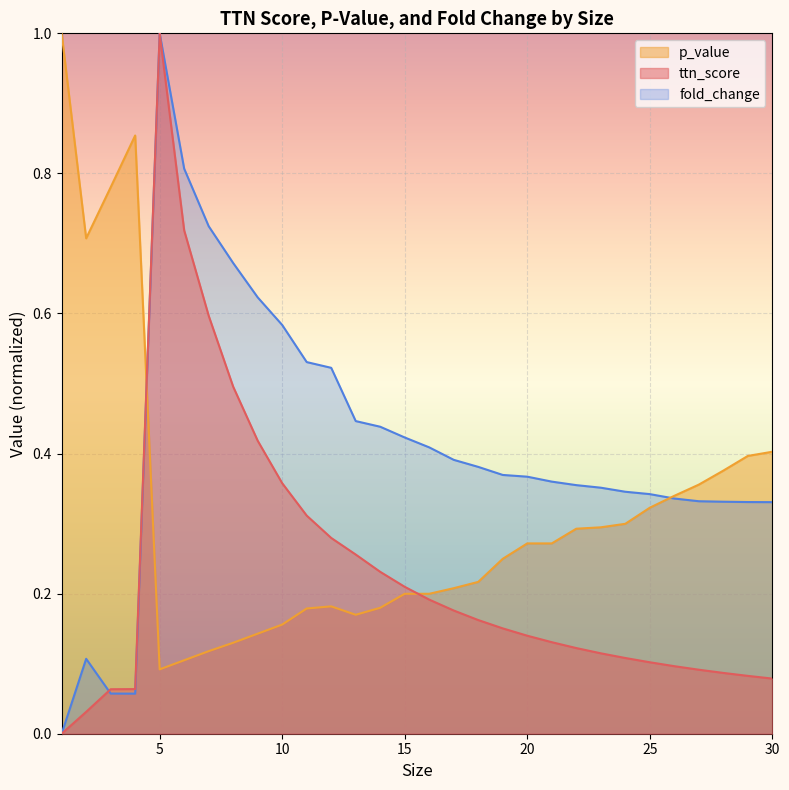

How many lines are shown in the chart?

3